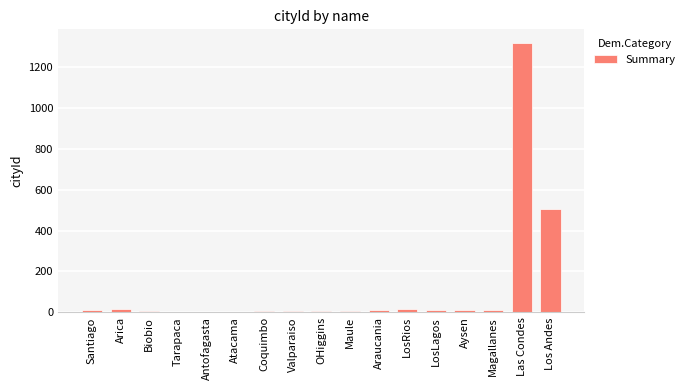

Which has a higher value, Los Andes or Santiago?

Los Andes